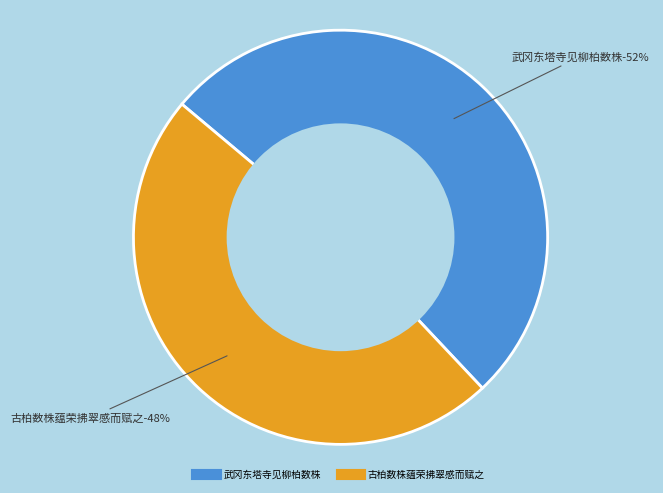

True or false: 古柏数株蕴荣拂翠感而赋之 accounts for 48% of the total.

True